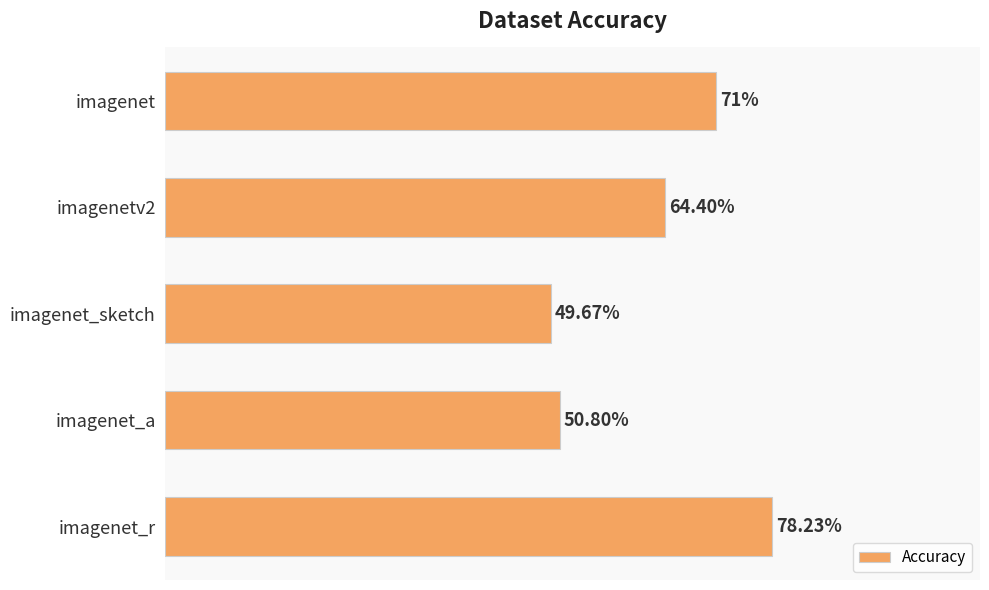

Which category has the lowest value across all series?

imagenet_sketch